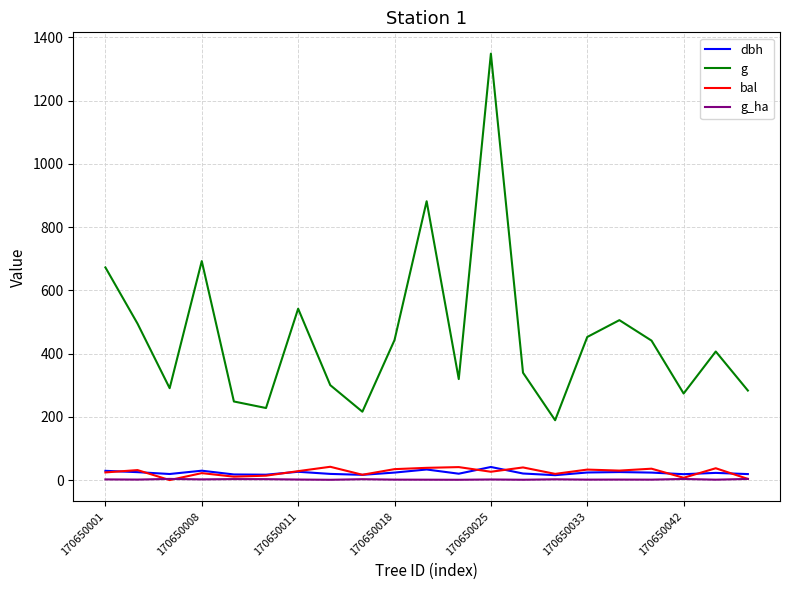

True or false: g and dbh cross at least once.

False